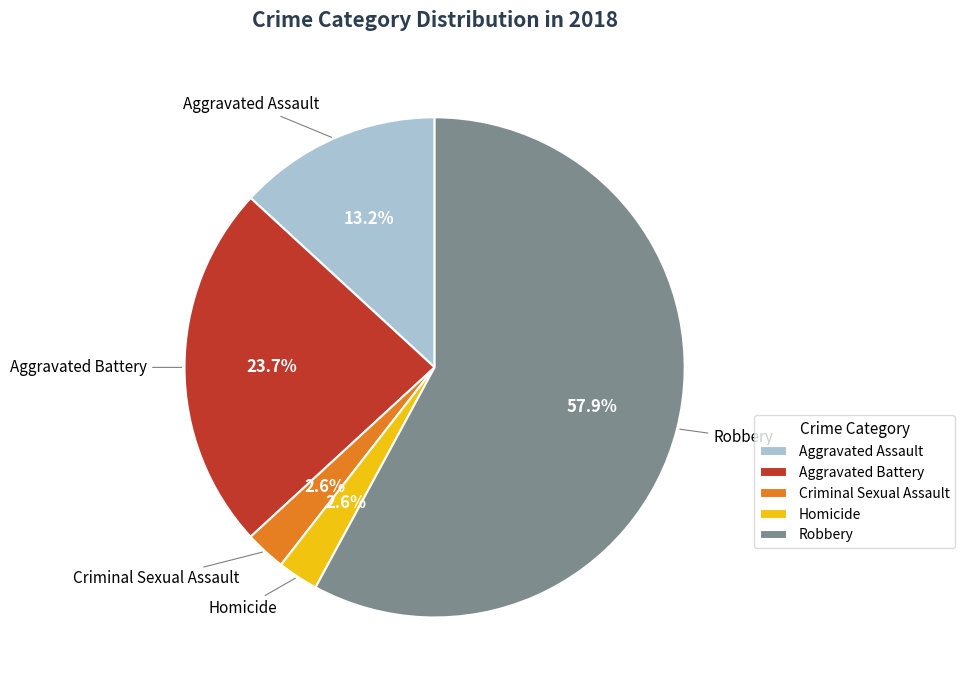

To the nearest percent, what is the average slice percentage?

20%